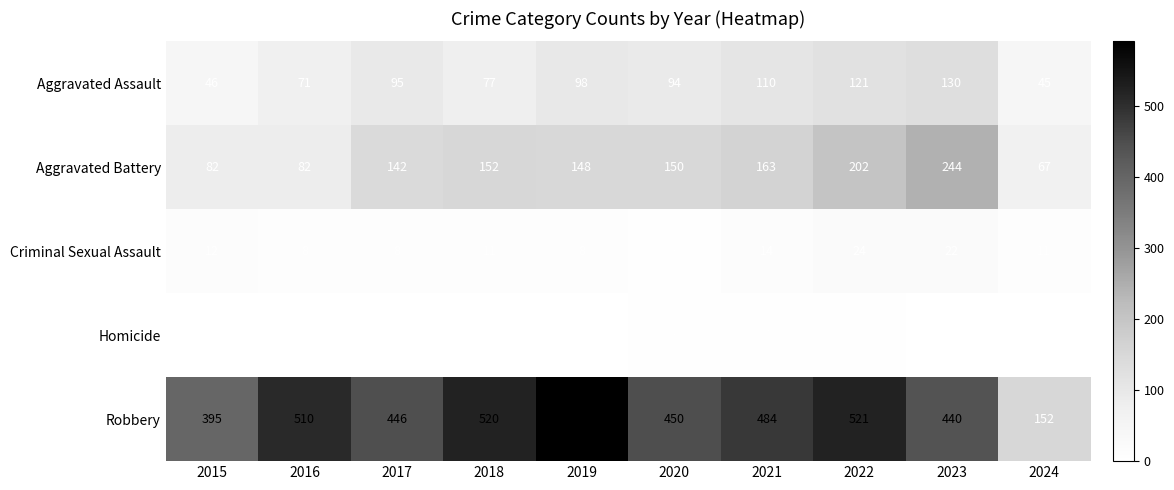

What value does the Criminal Sexual Assault series have at 2019?

8